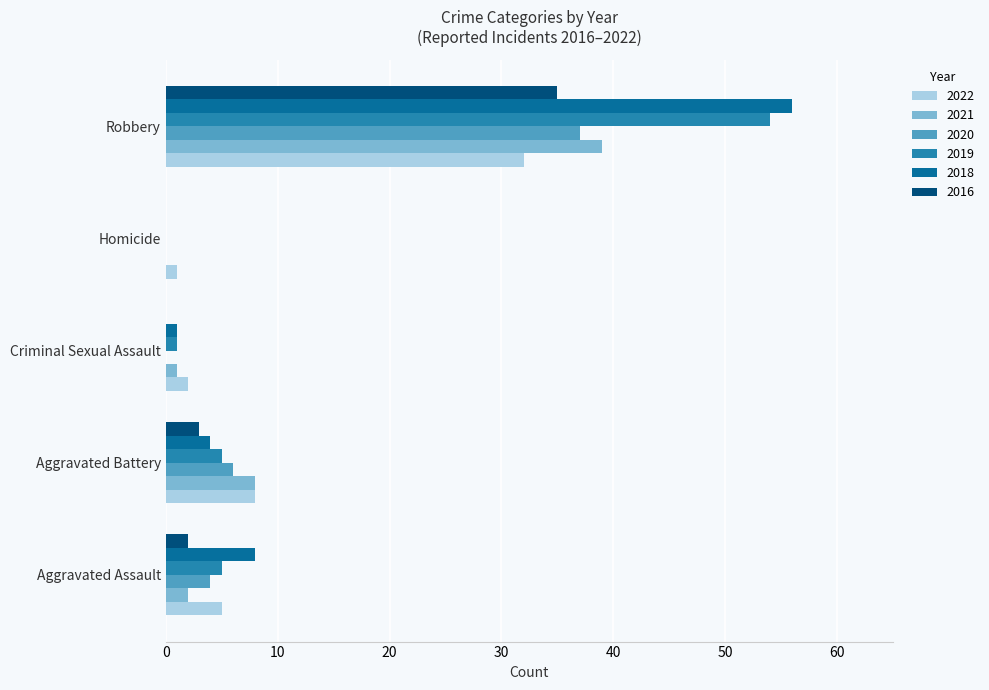

Is the value of 2016 at Criminal Sexual Assault greater than the value of 2022 at Criminal Sexual Assault?

No